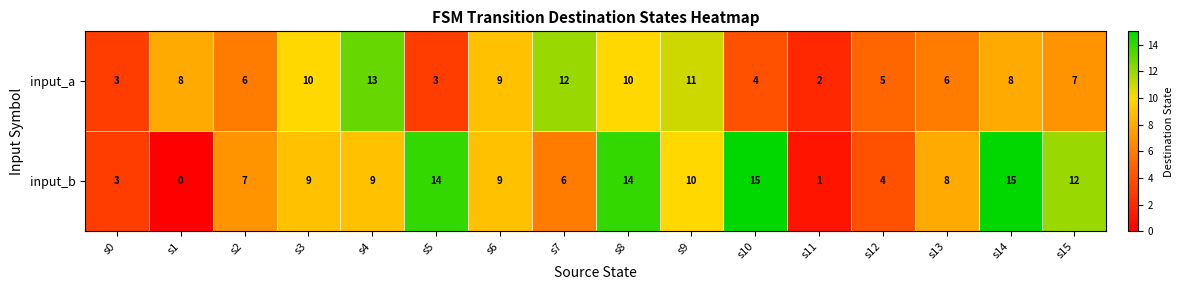

What value does the input_b series have at s8?

14